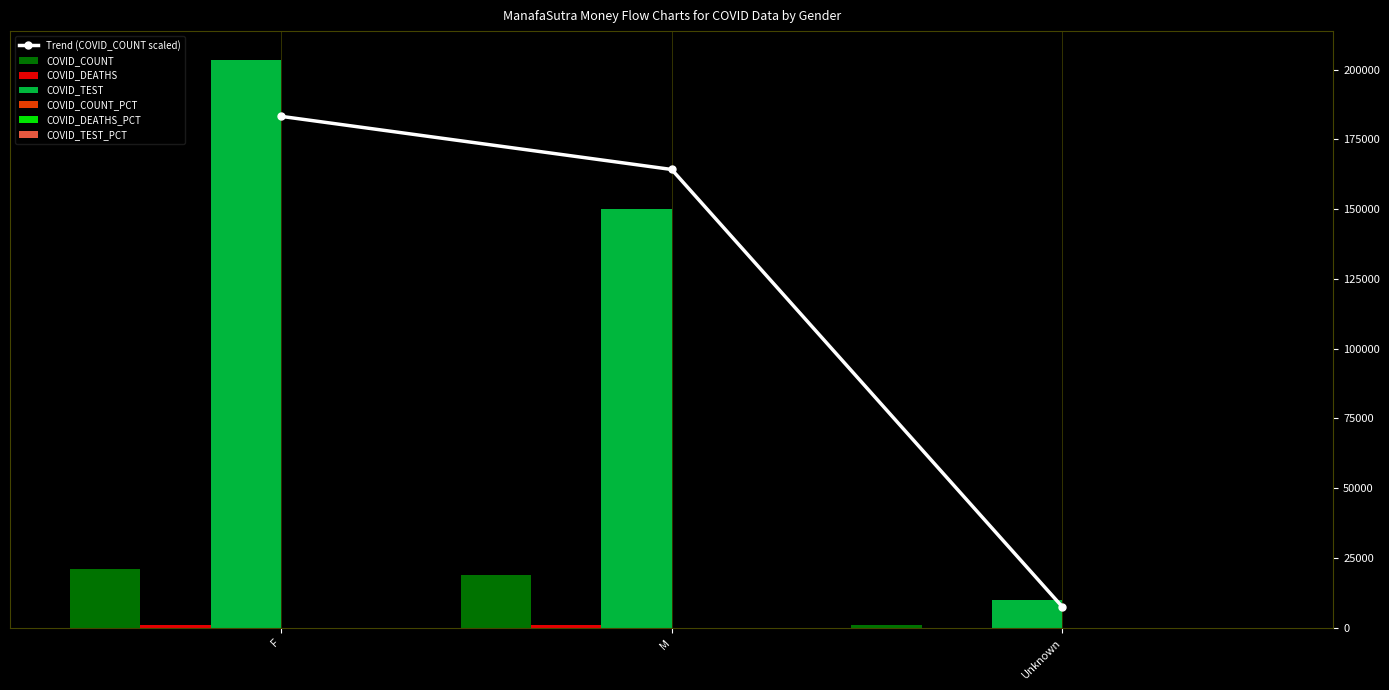

What is the label of the 3rd bar from the left?

Unknown